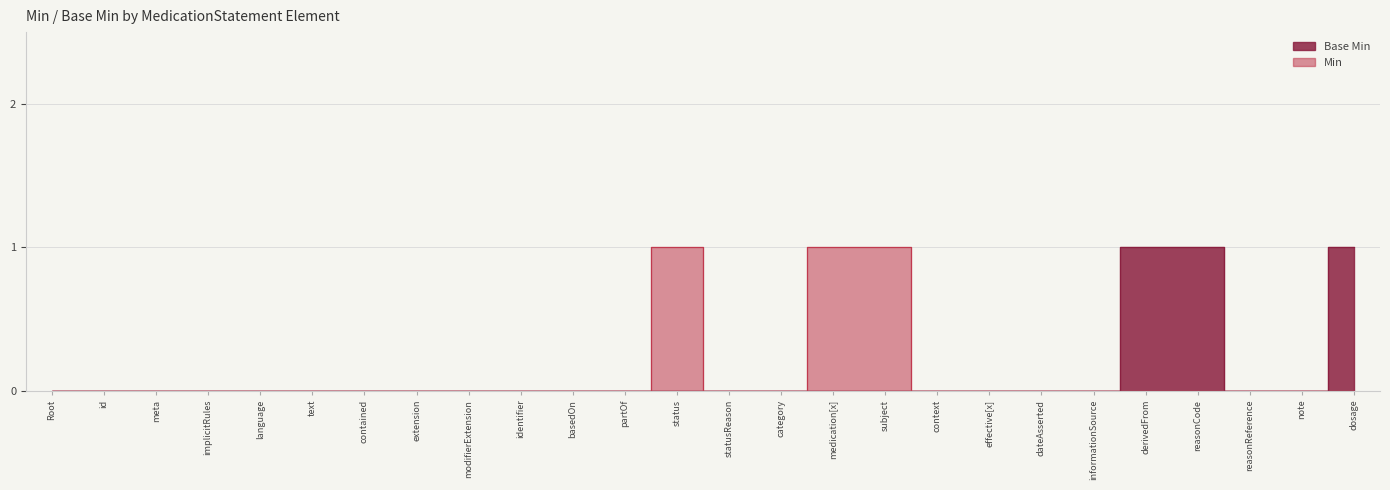

True or false: the data has more than 1 interior local peaks.

False